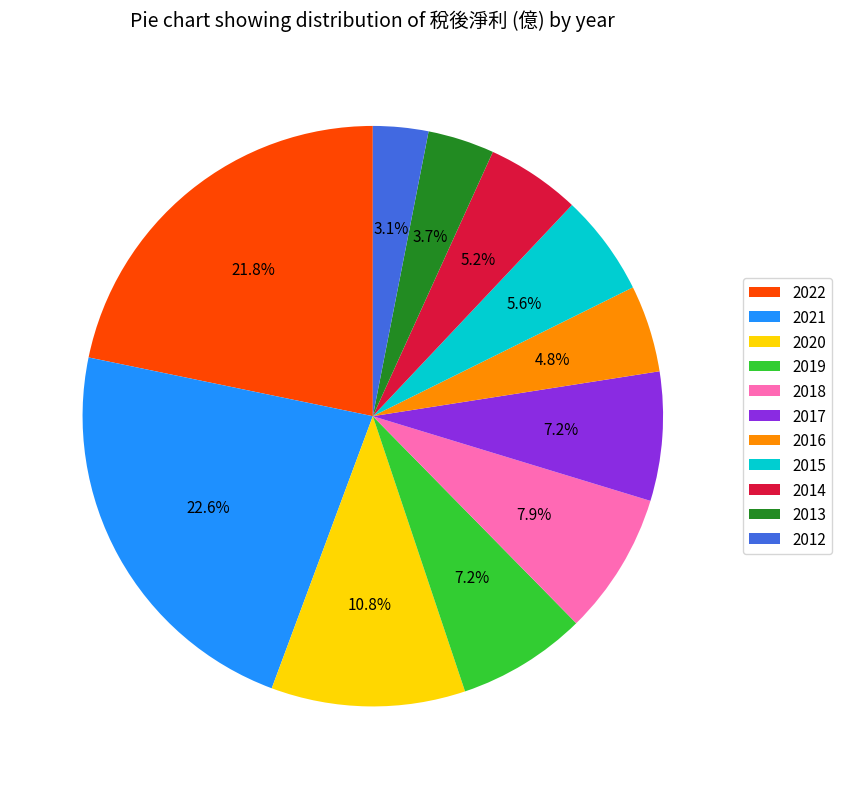

To the nearest percent, what is the combined percentage of 2021 and 2015?

28%